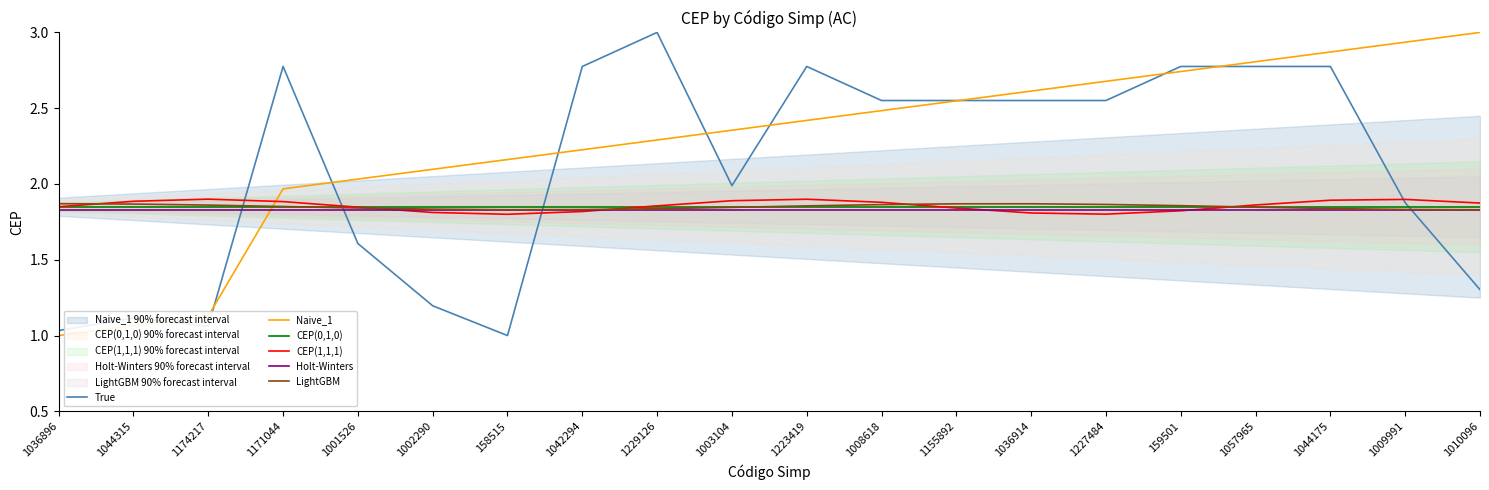

True or false: LightGBM has more than 1 interior local peaks.

False